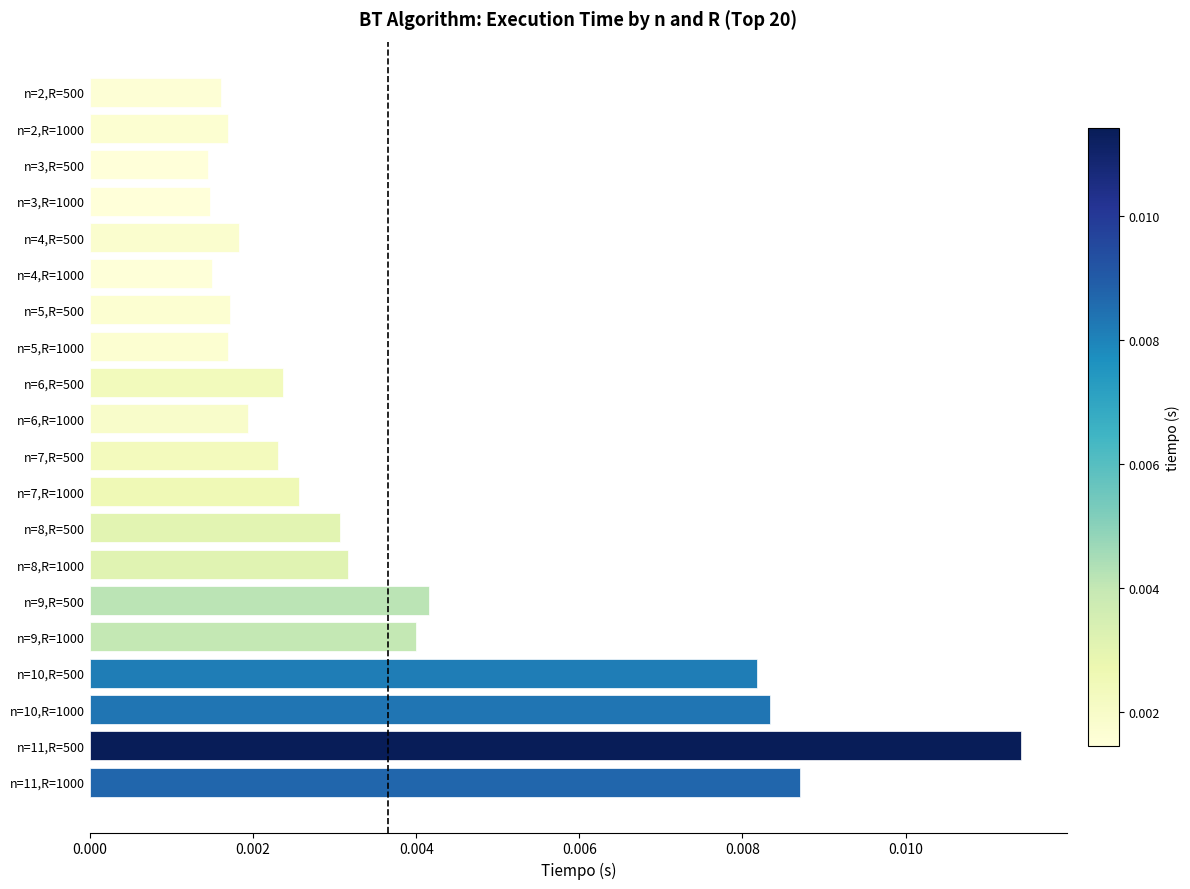

Count the values in the range 0 to 1.

20